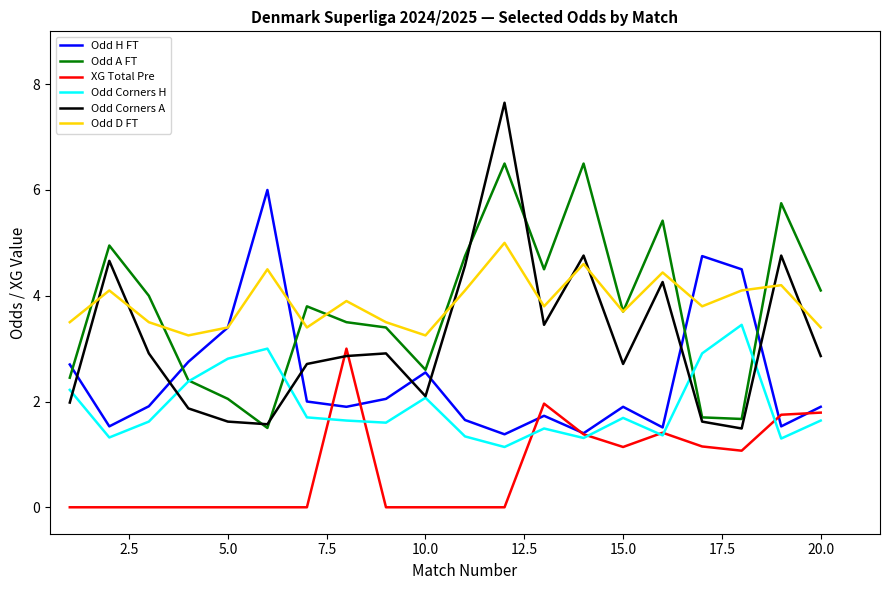

How many interior local peaks does the Odd Corners A series have?

6